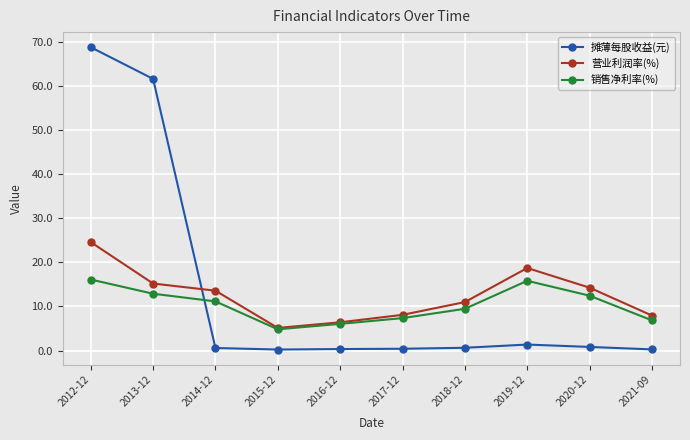

What is the sum of the 营业利润率(%) values at 2012-12 and 2015-12?

29.7